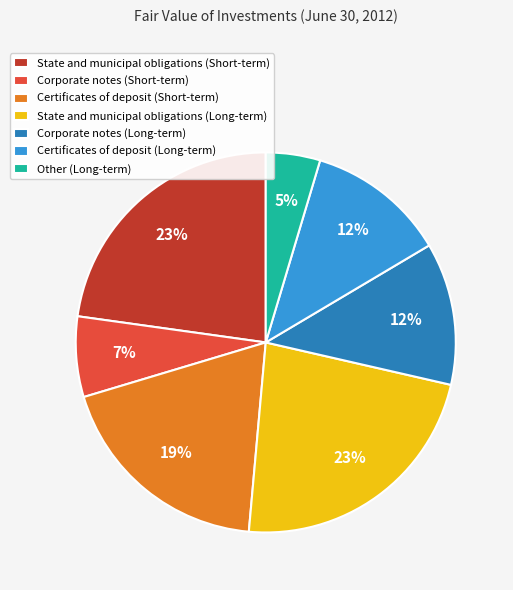

To the nearest percent, what is the average slice percentage?

14%